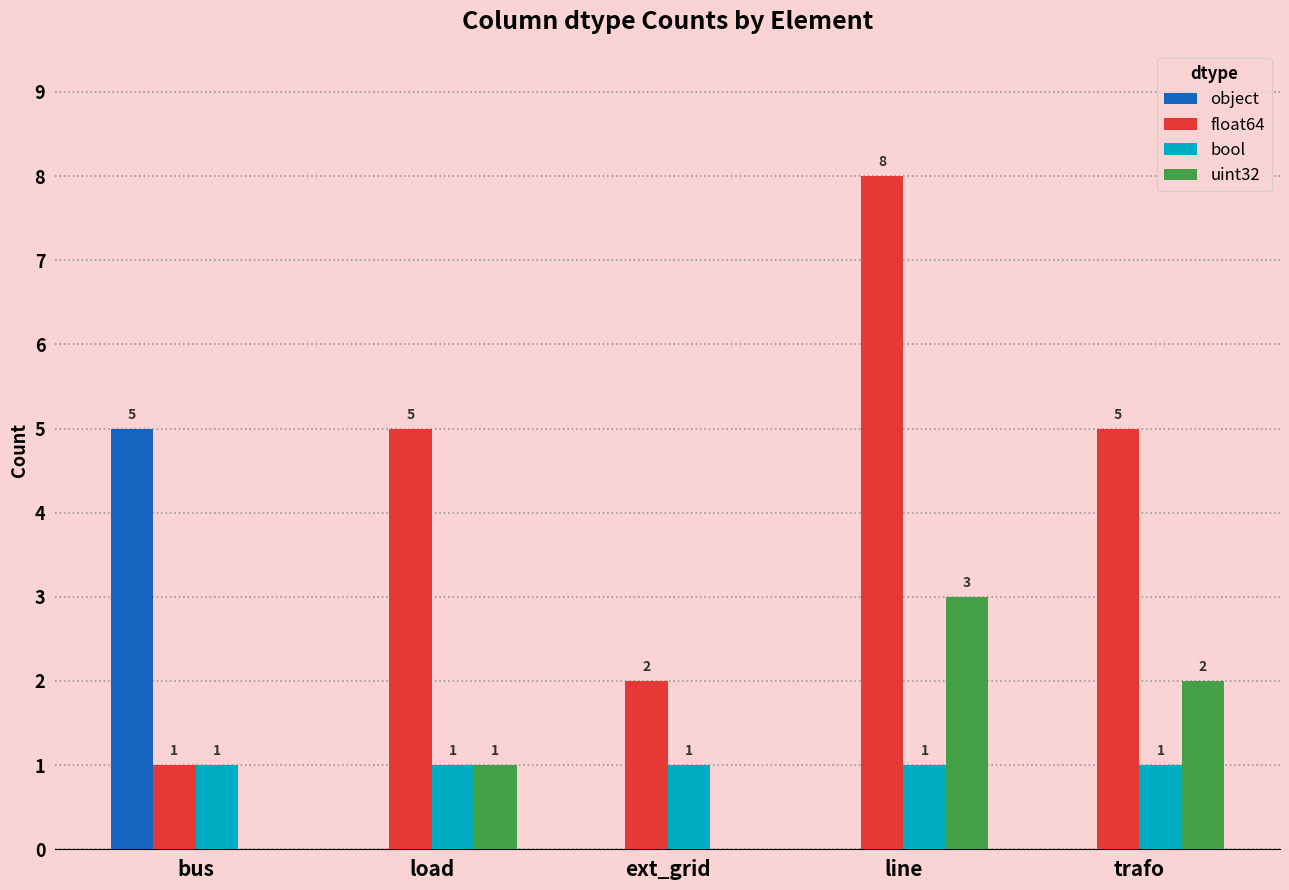

The value of bool at load is 1. True or false?

True